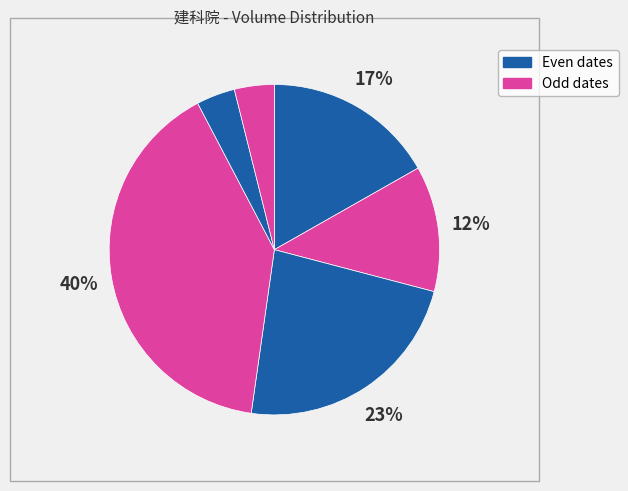

How many segments does this pie chart have?

6